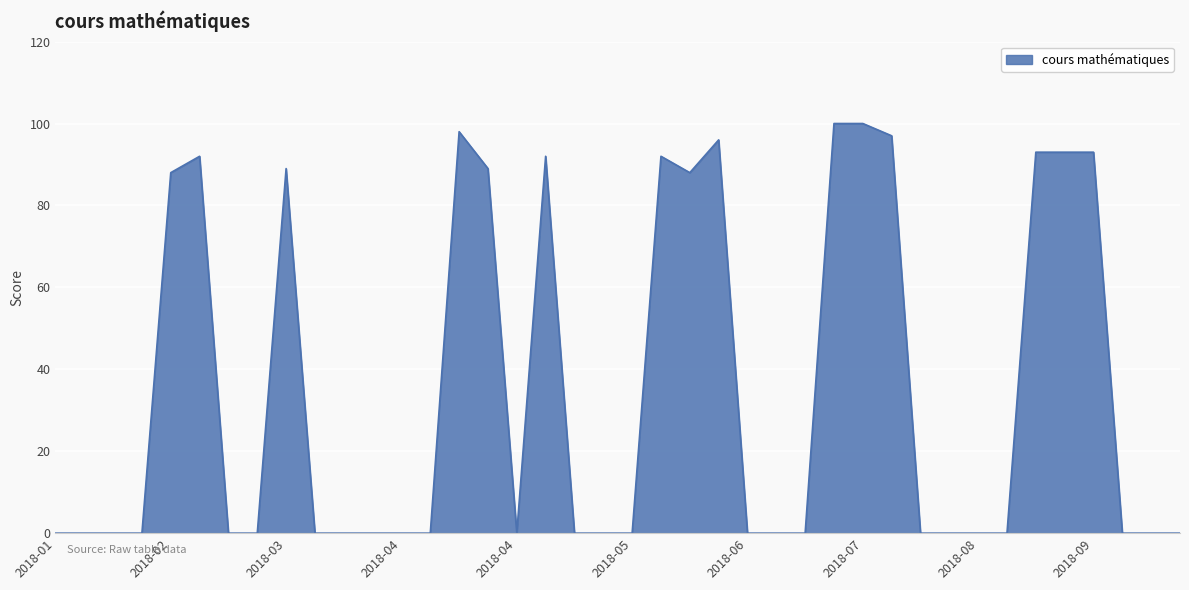

Reading left to right, transcribe all the data shown in this chart.

0	0	0	0	88	92	0	0	89	0	0	0	0	0	98	89	0	92	0	0	0	92	88	96	0	0	0	100	100	97	0	0	0	0	93	93	93	0	0	0